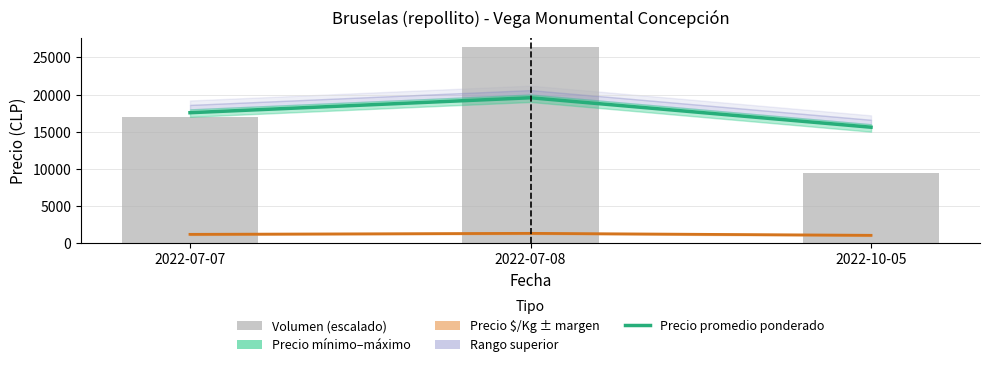

What is the label of the 2nd bar from the right?

2022-07-08